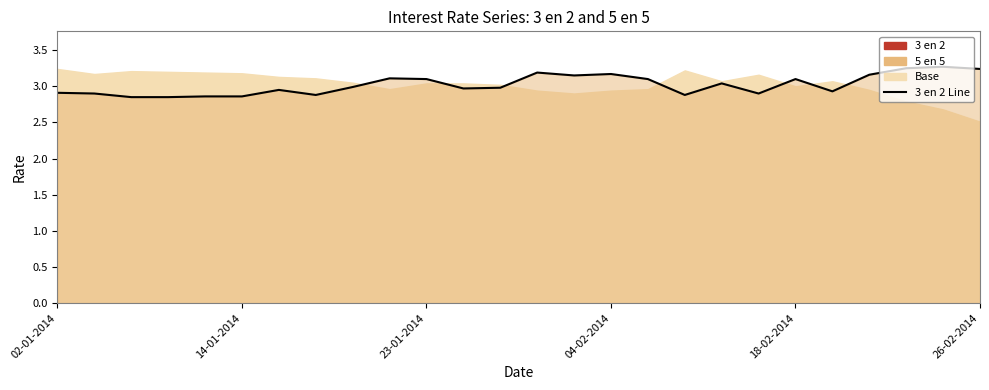

At which category does the data reach its first local valley?

7